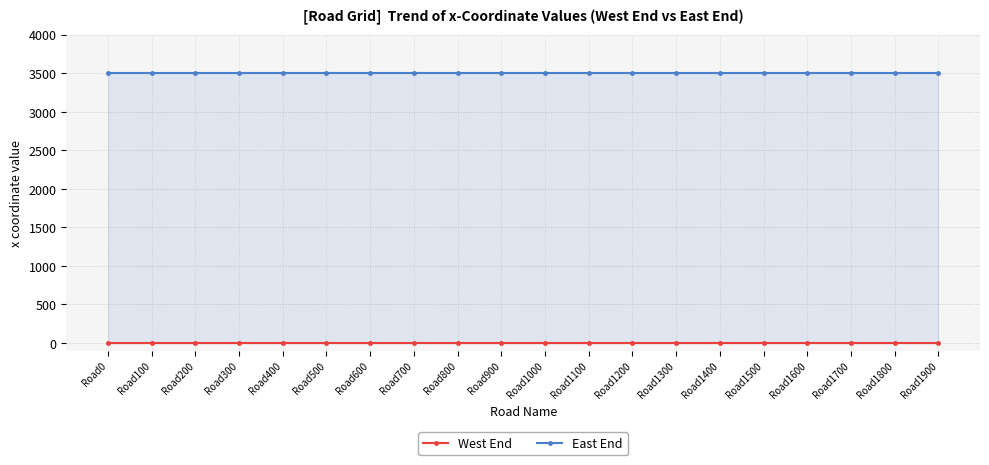

Rank the categories by East End value from highest to lowest.

Road0, Road100, Road200, Road300, Road400, Road500, Road600, Road700, Road800, Road900, Road1000, Road1100, Road1200, Road1300, Road1400, Road1500, Road1600, Road1700, Road1800, Road1900